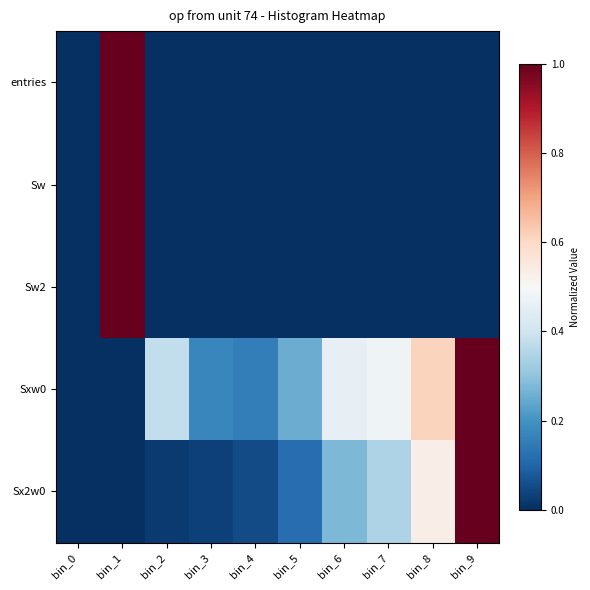

Which has a higher value, bin_9 or bin_5?

bin_9